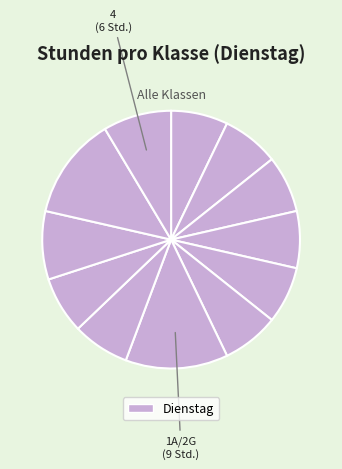

To the nearest percent, what is the average slice percentage?

8%